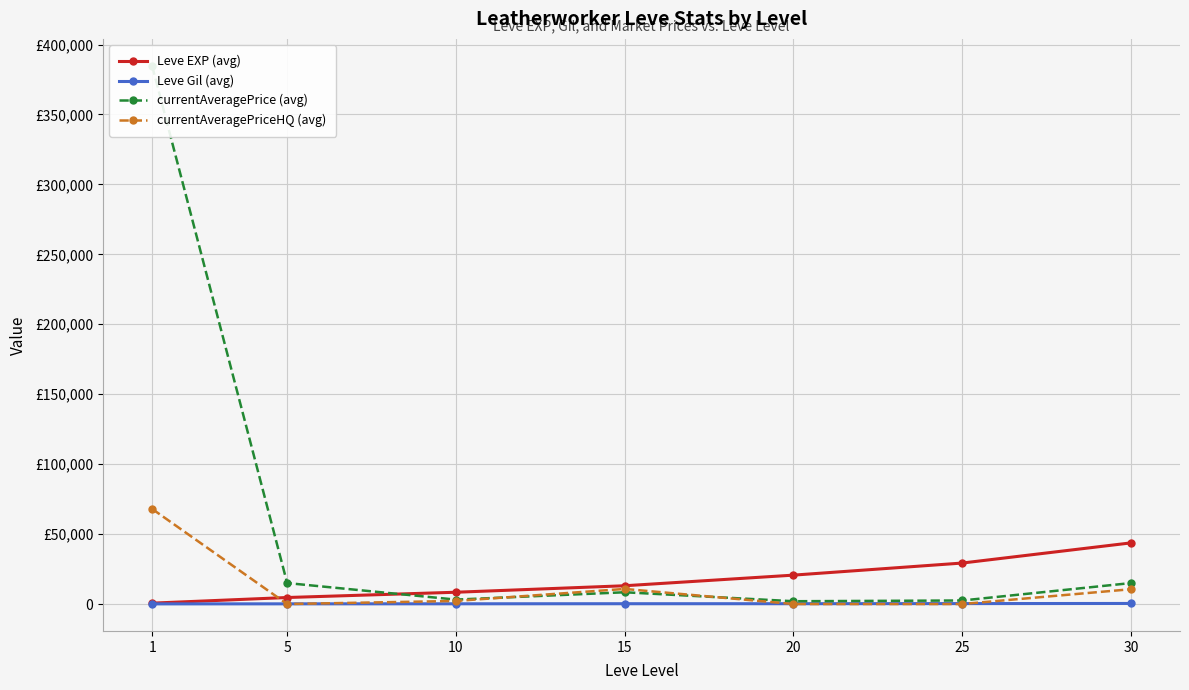

How many categories are shown in the chart?

7